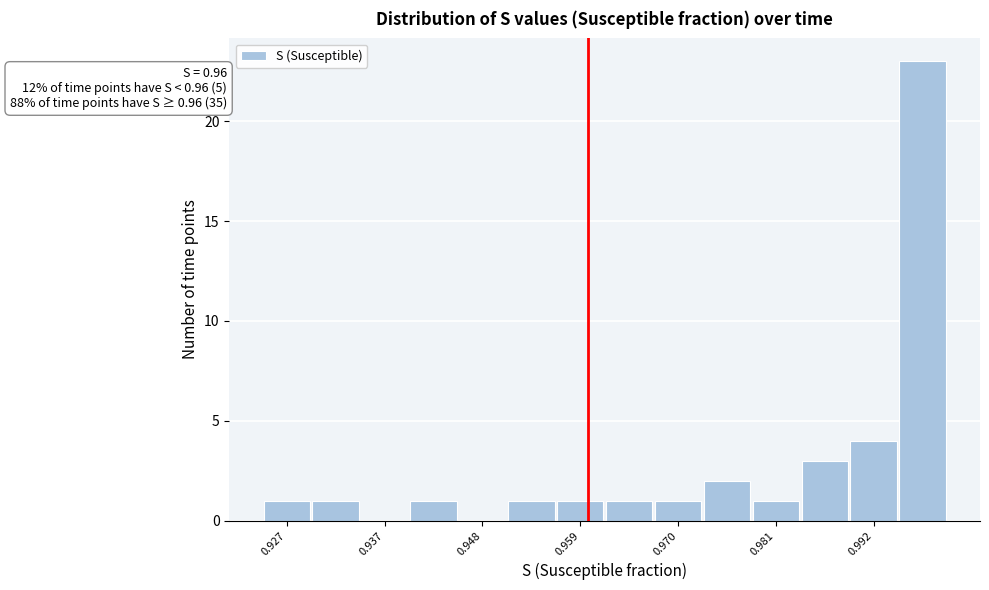

Around what value on the x-axis is the tallest bar? Give the approximate position of its centre, as read against the axis.

0.998